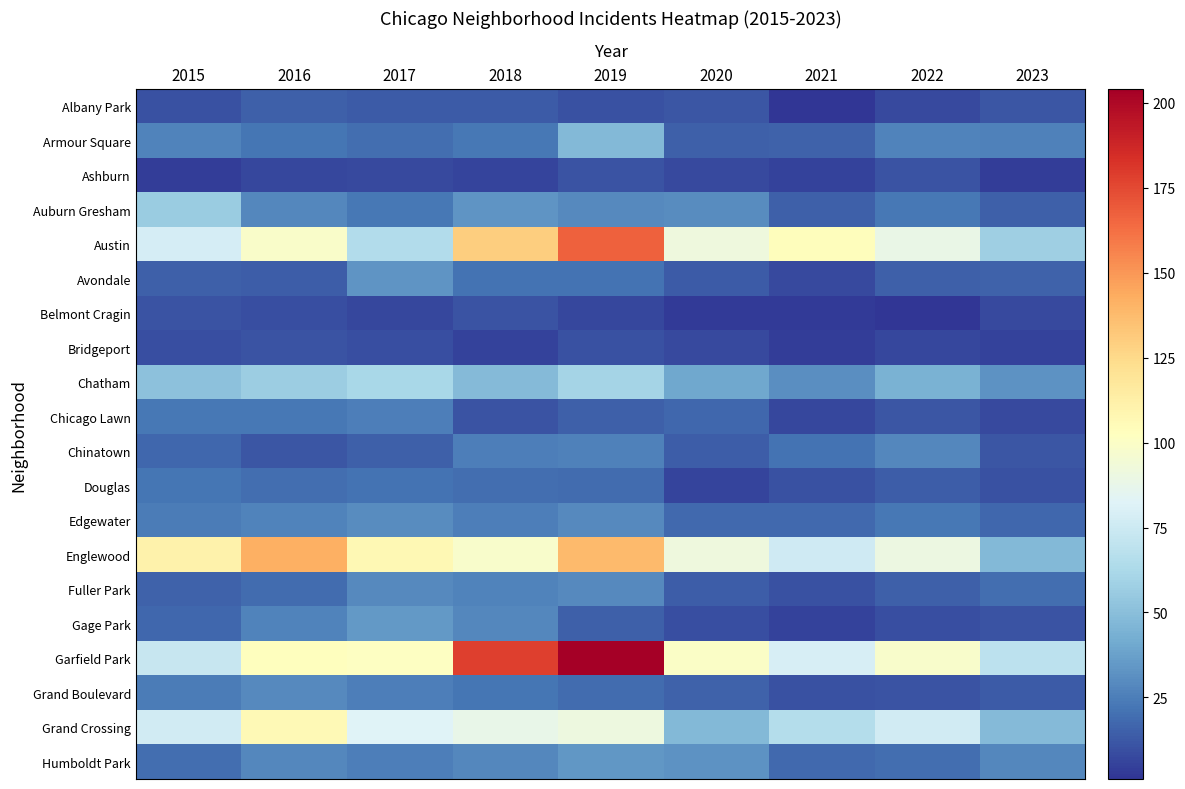

What is the total value across all series at 2023?

459